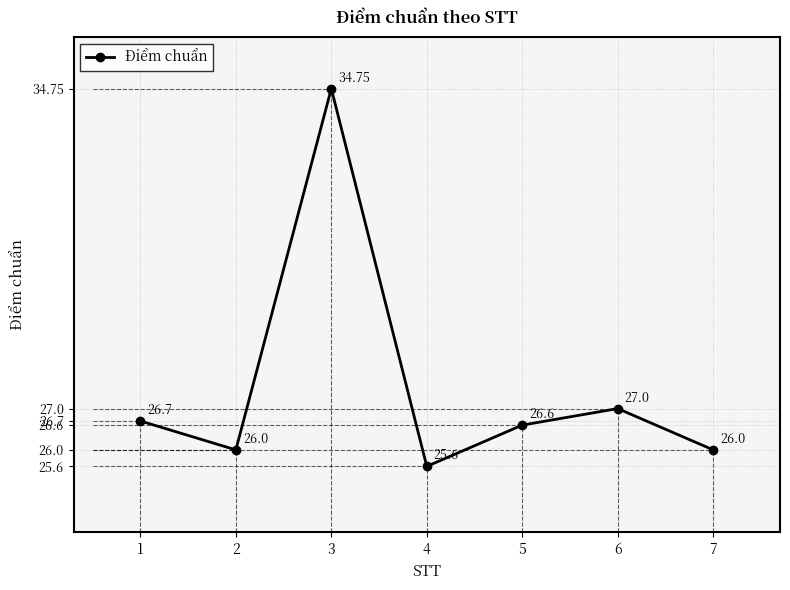

Which has a higher value, 2 or 3?

3